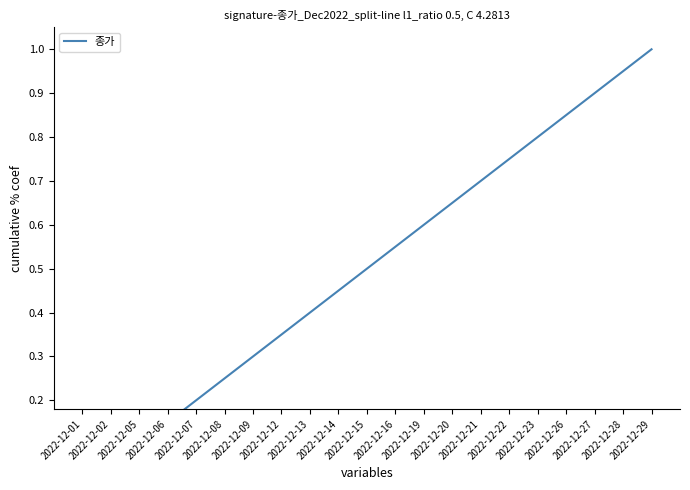

Rank the categories by value from highest to lowest.

2022-12-29, 2022-12-28, 2022-12-27, 2022-12-26, 2022-12-23, 2022-12-22, 2022-12-21, 2022-12-20, 2022-12-19, 2022-12-16, 2022-12-15, 2022-12-14, 2022-12-13, 2022-12-12, 2022-12-09, 2022-12-08, 2022-12-07, 2022-12-06, 2022-12-05, 2022-12-02, 2022-12-01